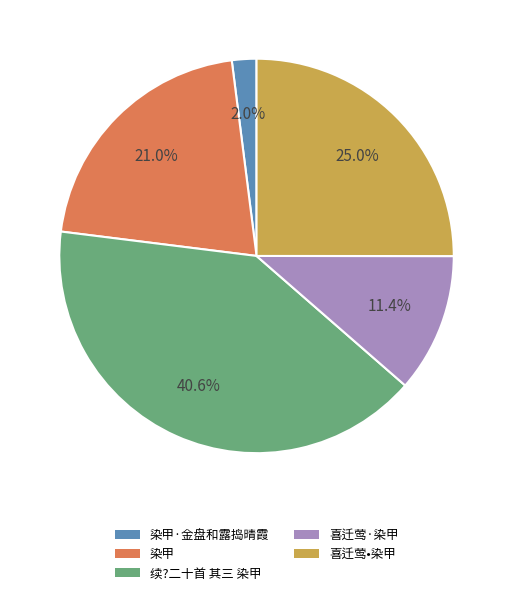

Is there any slice that represents more than half of the pie?

No